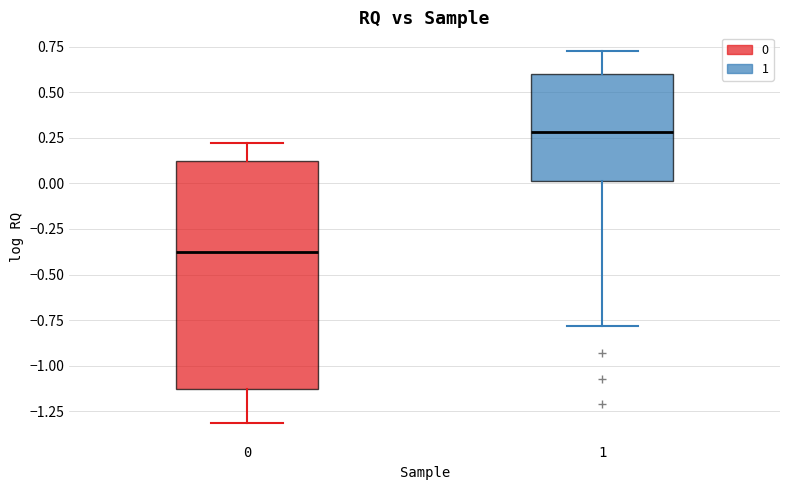

Where does the upper whisker of the box at x = 1 end on the y-axis? The values are not printed on the chart, so give them approximately, as read against the axis.

0.75